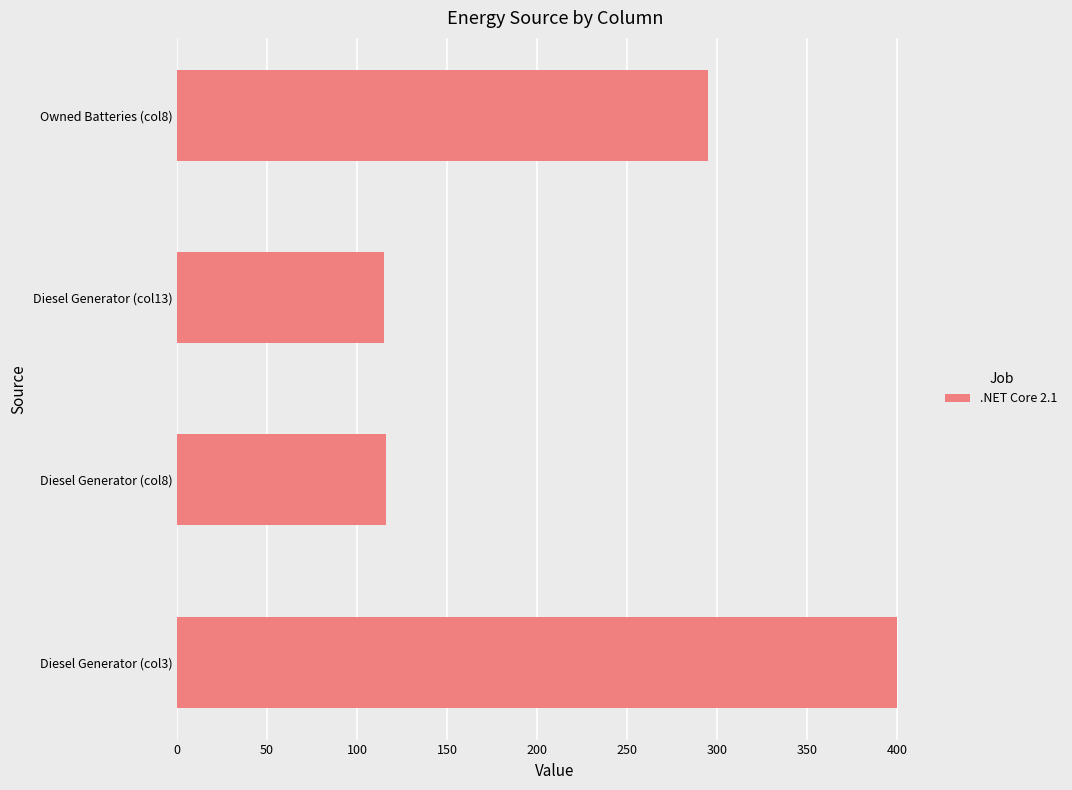

What is the sum of all values?

926